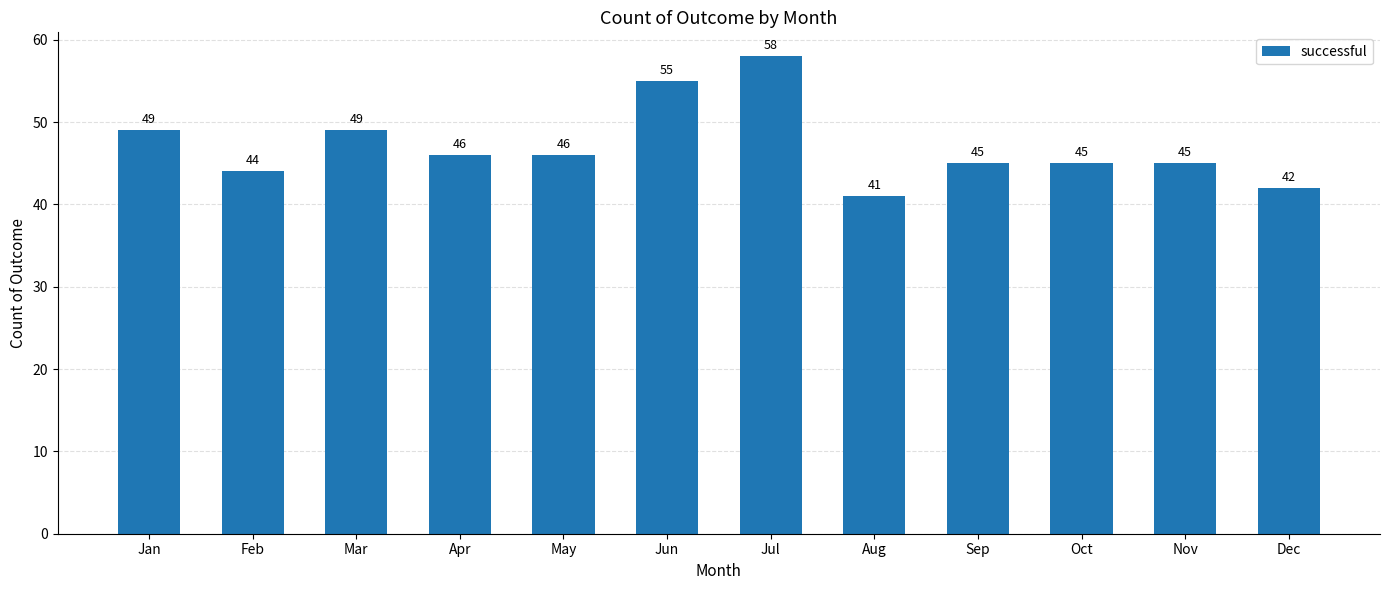

What is the change in value from Jan to Sep?

-4